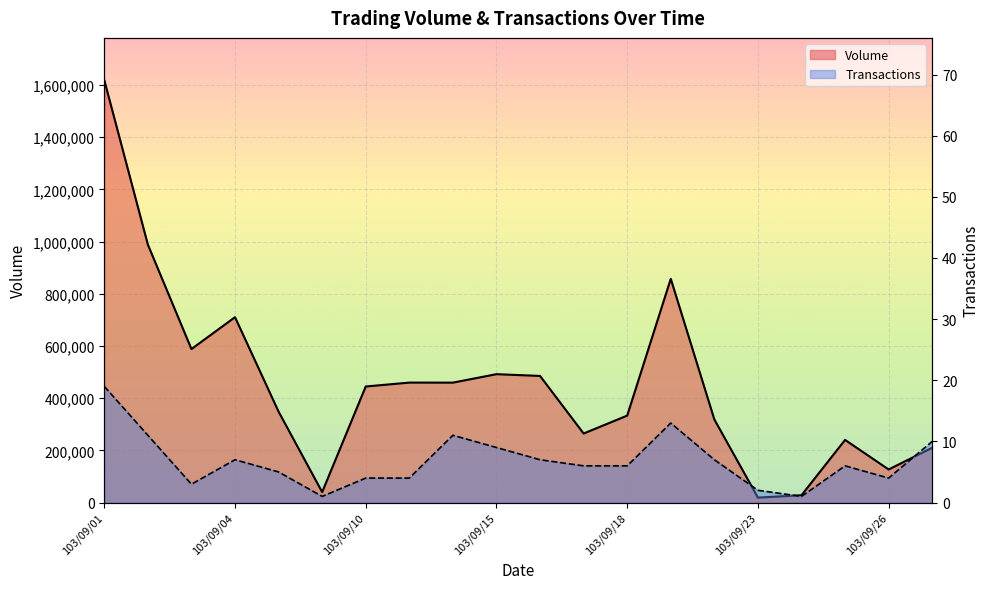

True or false: Volume and Transactions intersect in this chart.

False